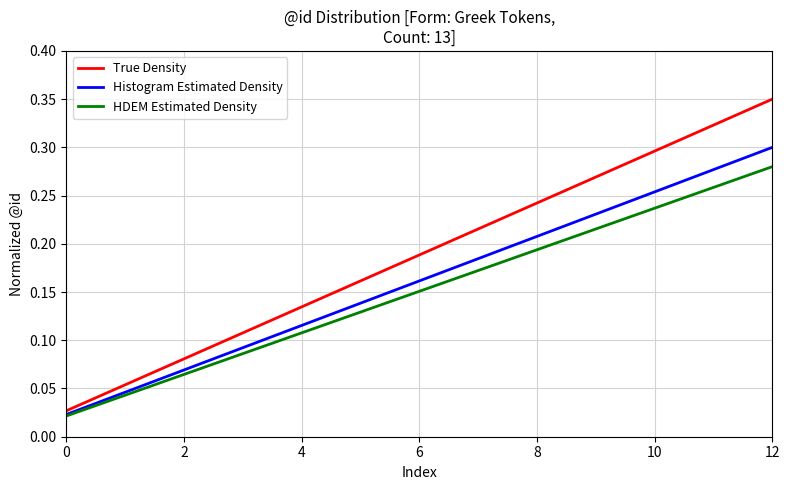

How many lines are shown in the chart?

3